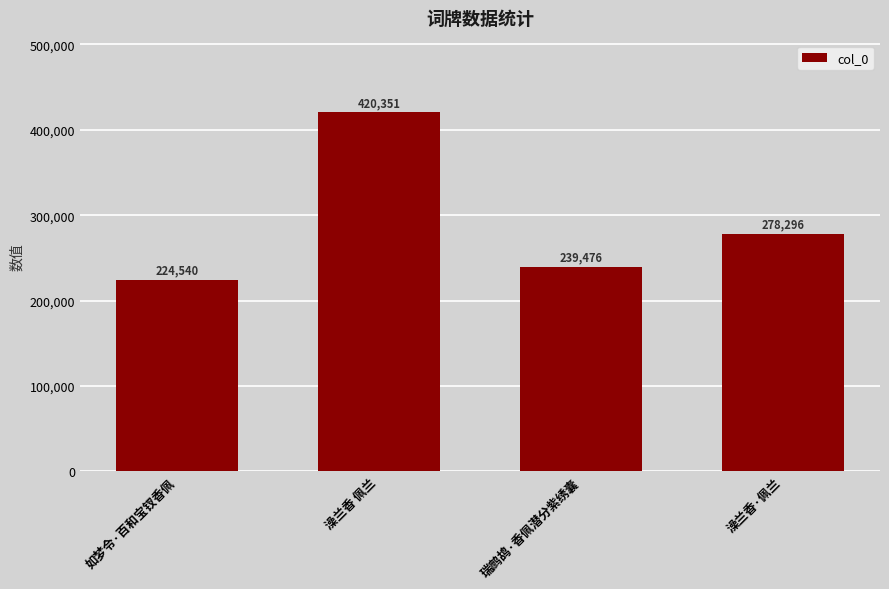

Does the chart contain any negative values?

No